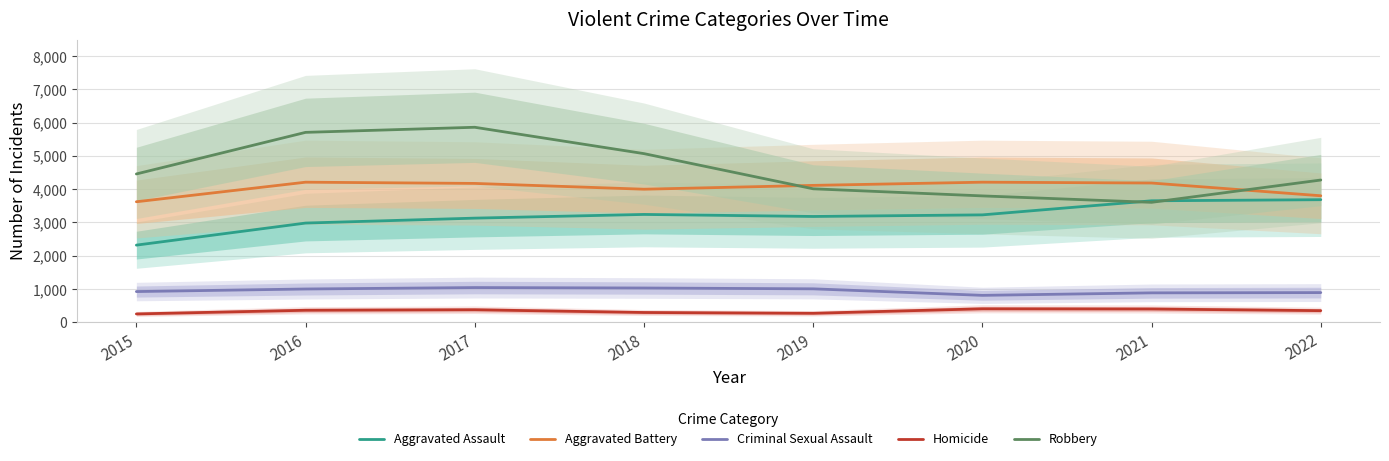

At which label does Aggravated Assault first exceed 3228?

2018